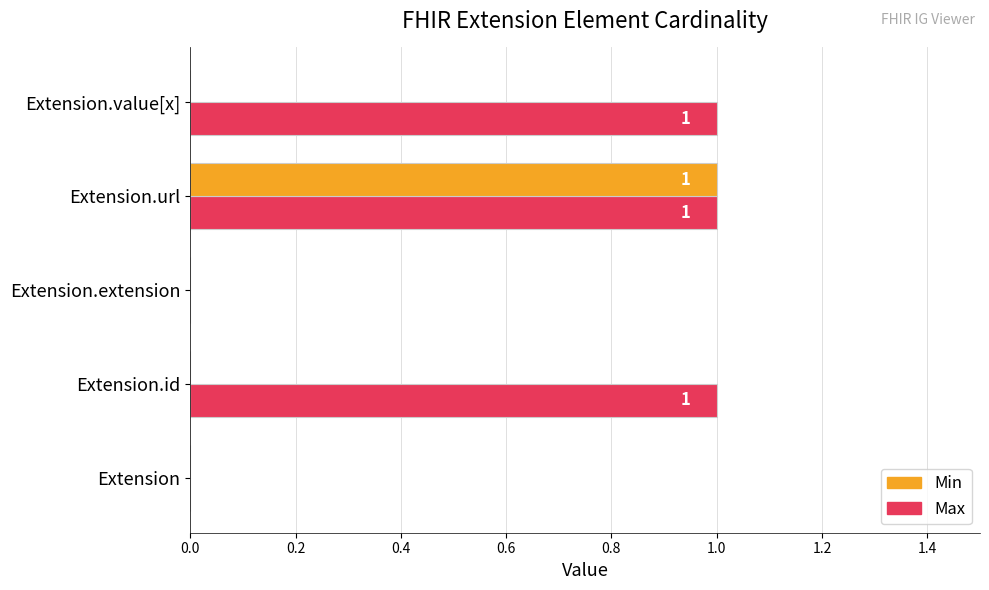

What is the sum of all Max values?

3